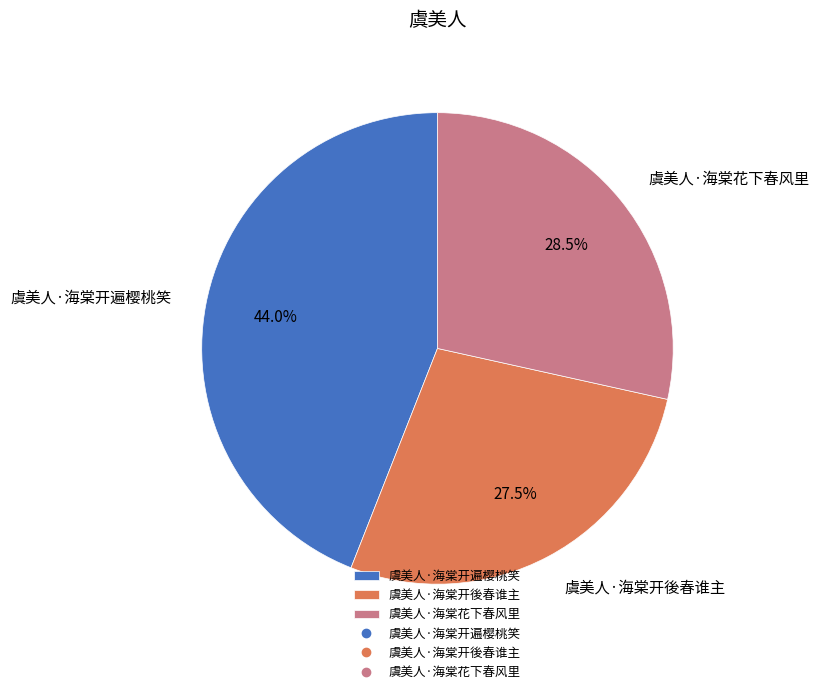

What percentage is the 虞美人·海棠开遍樱桃笑 slice, to the nearest percent?

44%